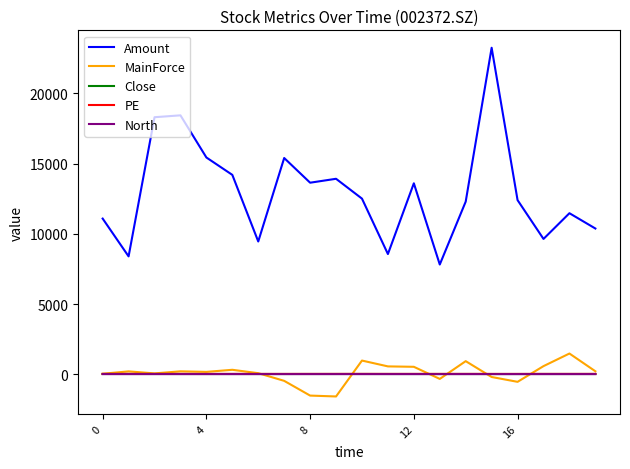

Which series has the widest spread of values?

Amount